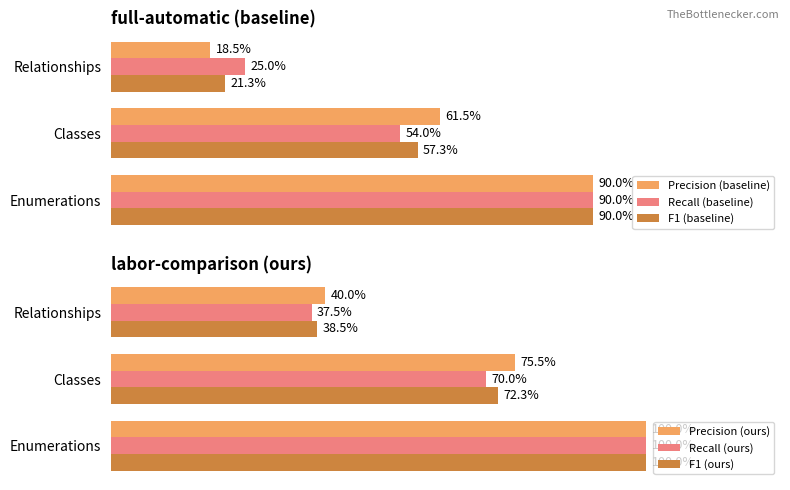

The Recall (baseline) series shows 1.6 at Enumerations. True or false?

False